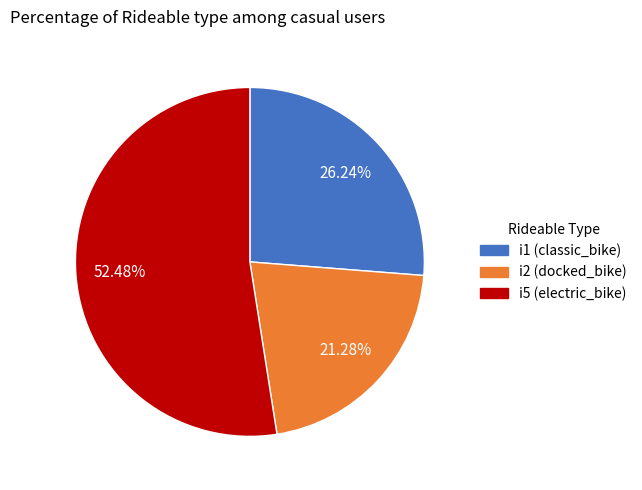

How many slices are in this pie chart?

3